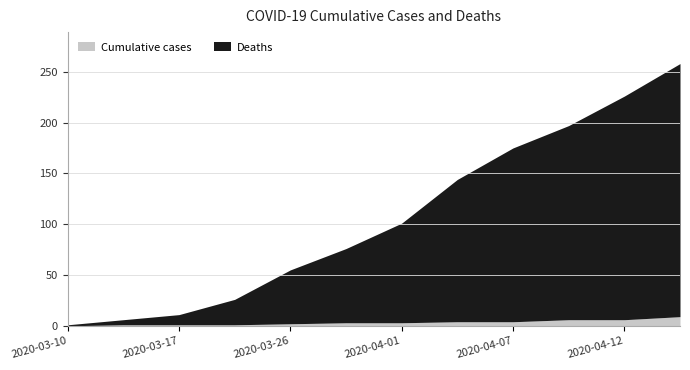

What is the spread (max minus min) of values at 2020-03-10?

1